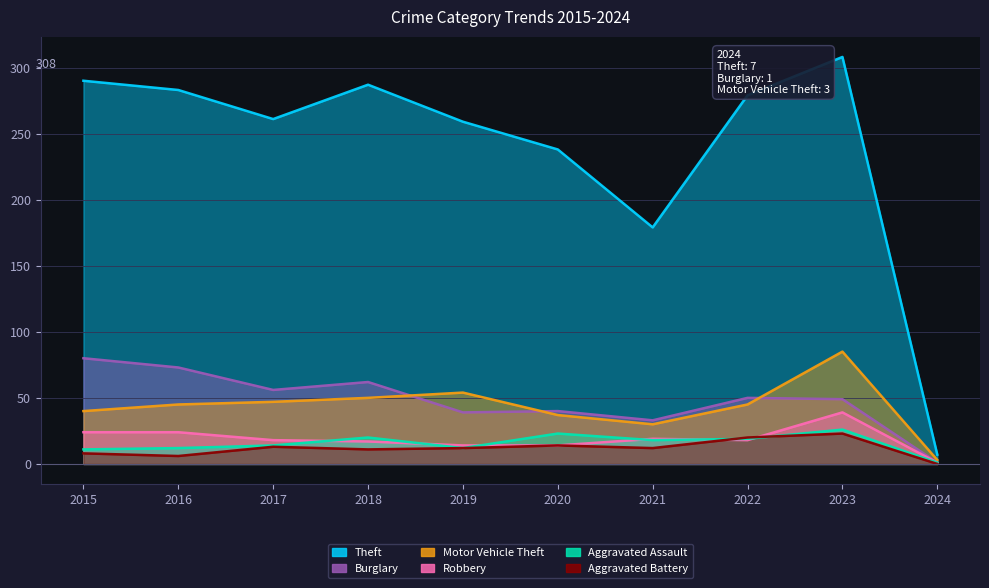

In Robbery, how many points are higher than both neighbors (excluding endpoints)?

2